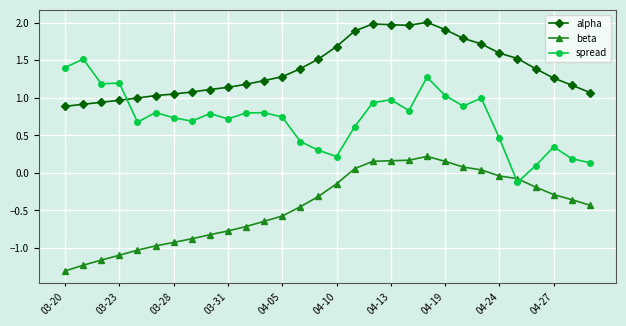

True or false: beta and alpha cross at least once.

False